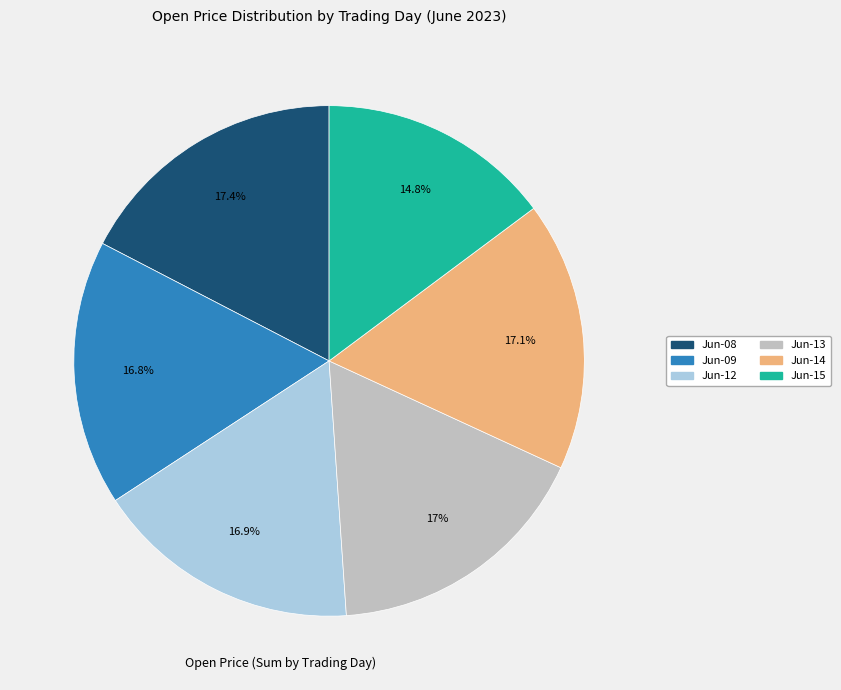

How many segments does this pie chart have?

6